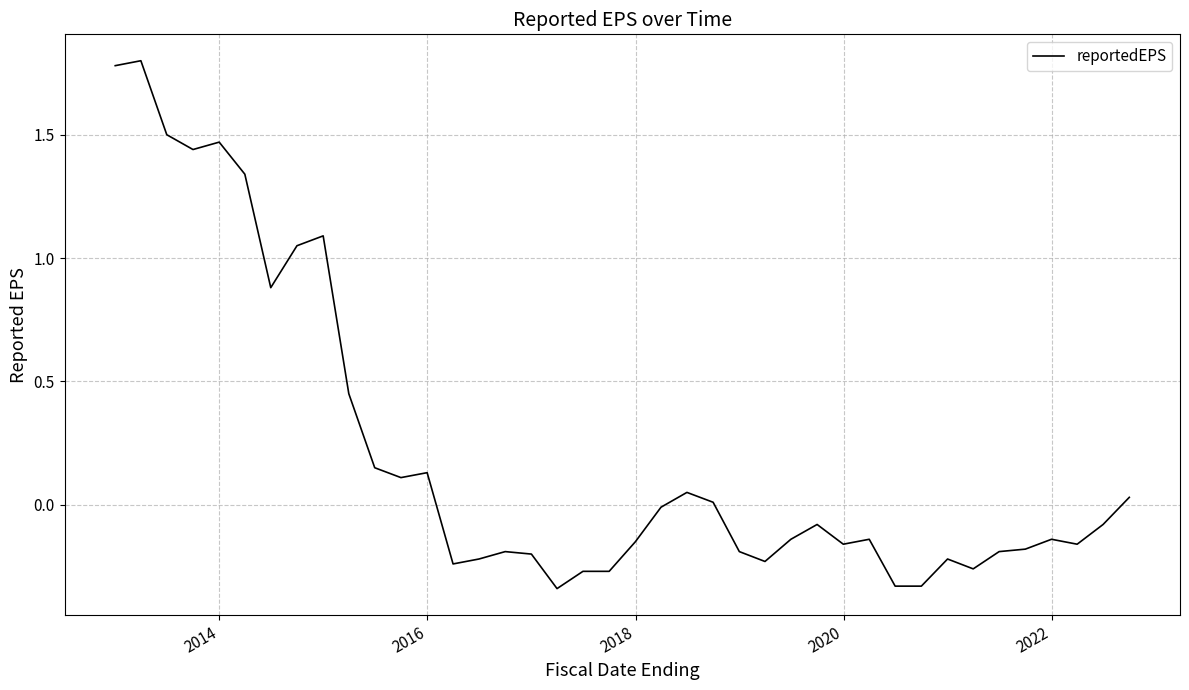

What is the greatest value displayed?

1.8